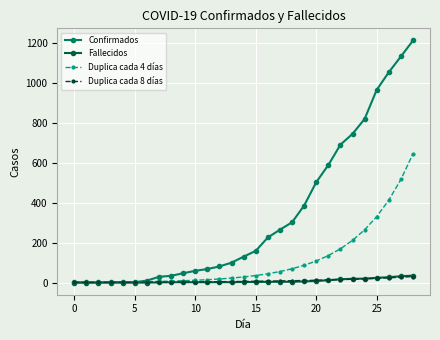

What is the greatest value displayed?

1213.0